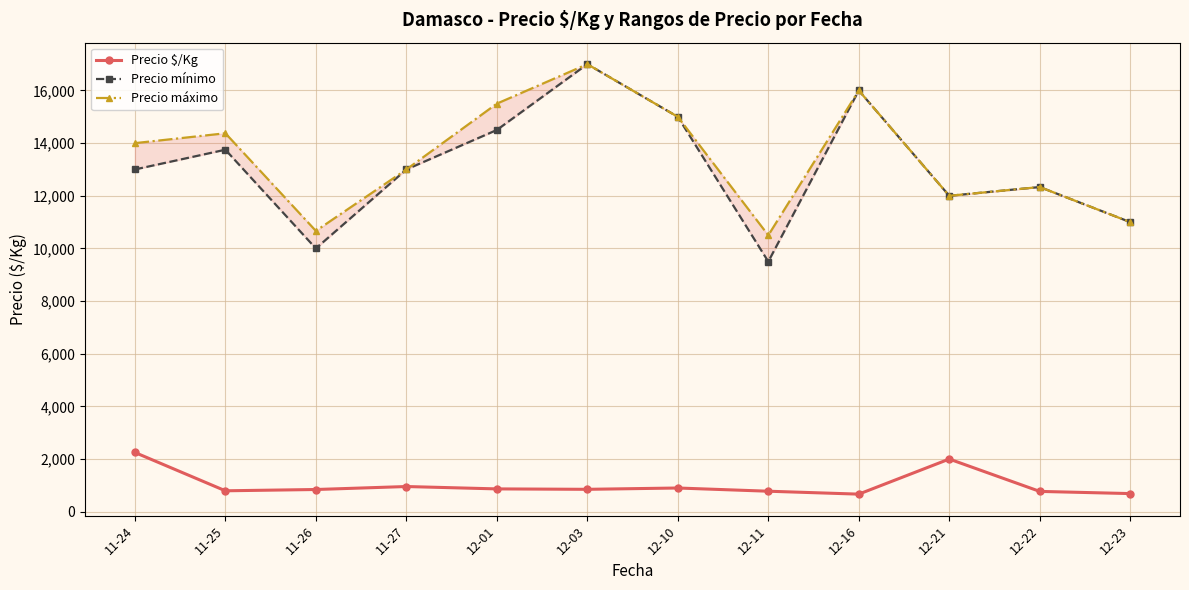

How many data points in Precio $/Kg are above 850?

5